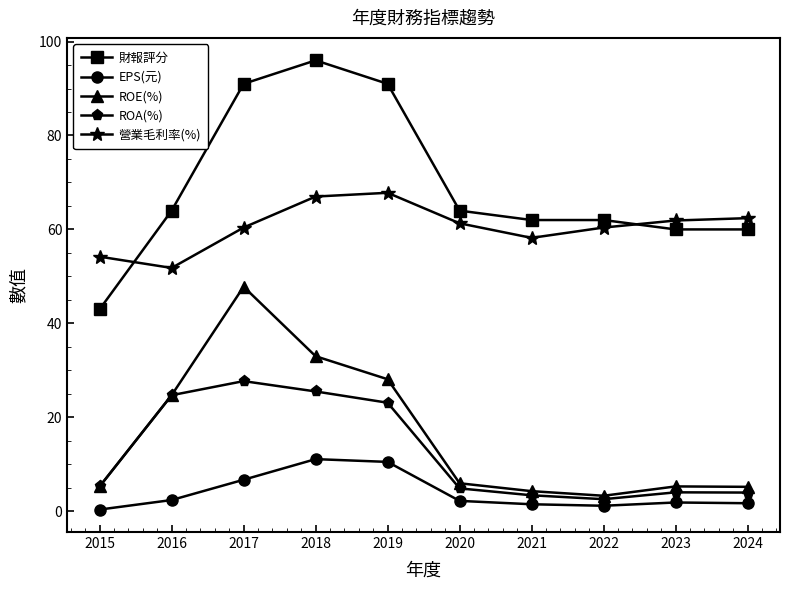

At which category does ROE(%) reach its first local valley?

2022